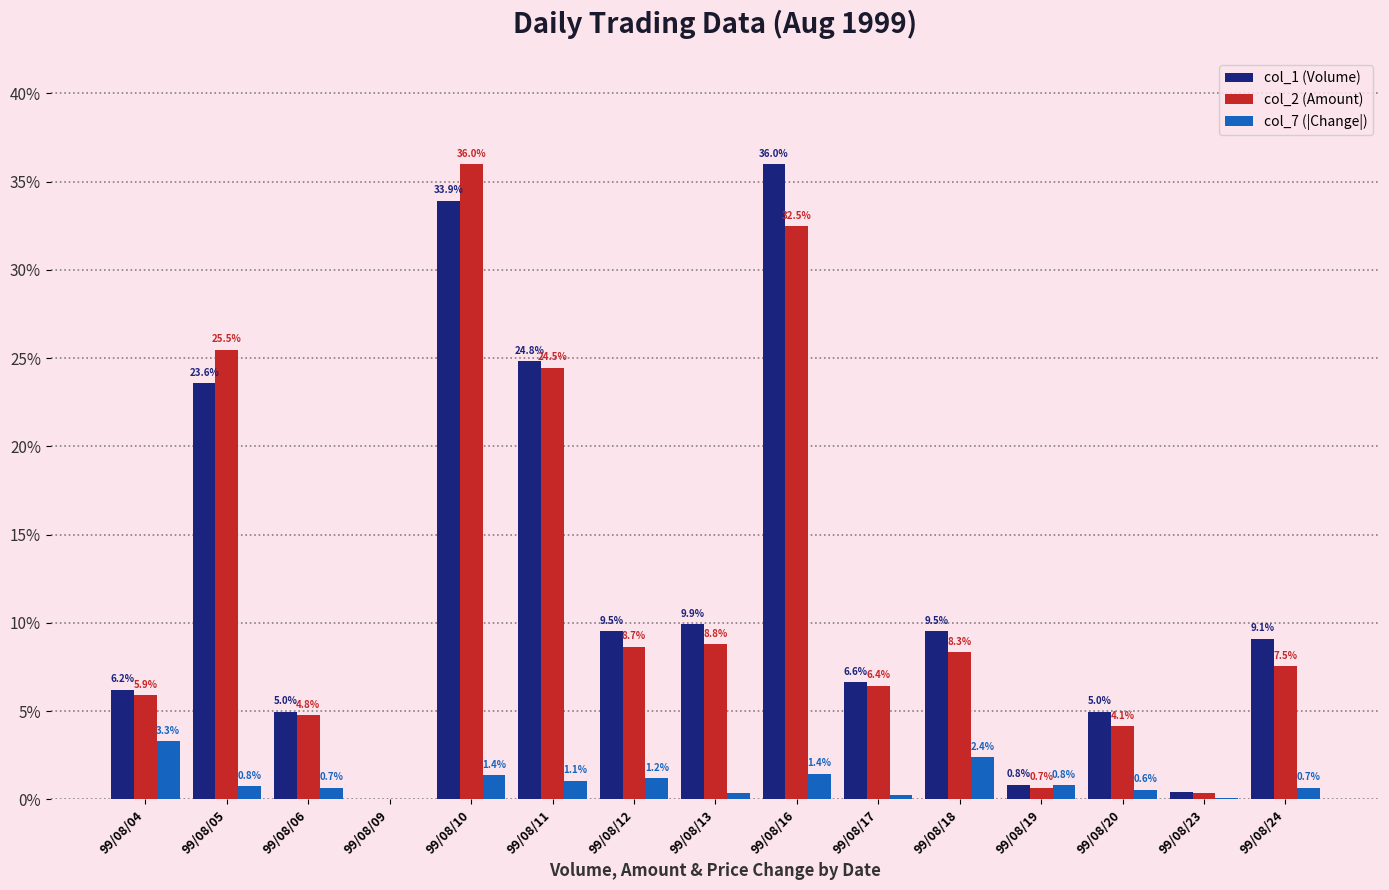

The value of col_1 (Volume) at 99/08/24 is 5.0. True or false?

False